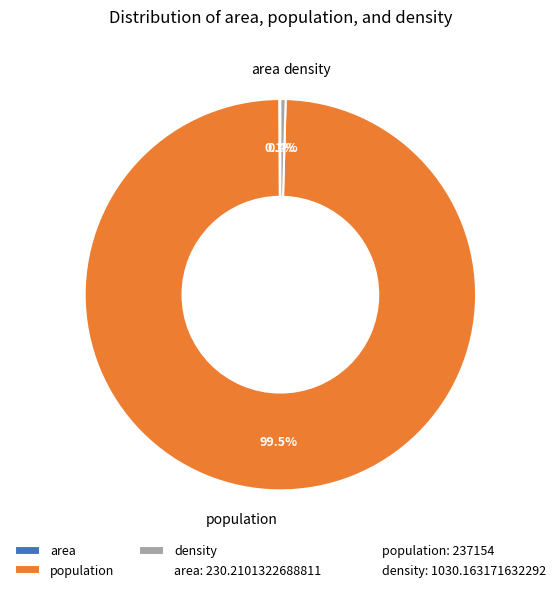

The population slice represents 88% of the pie. True or false?

False